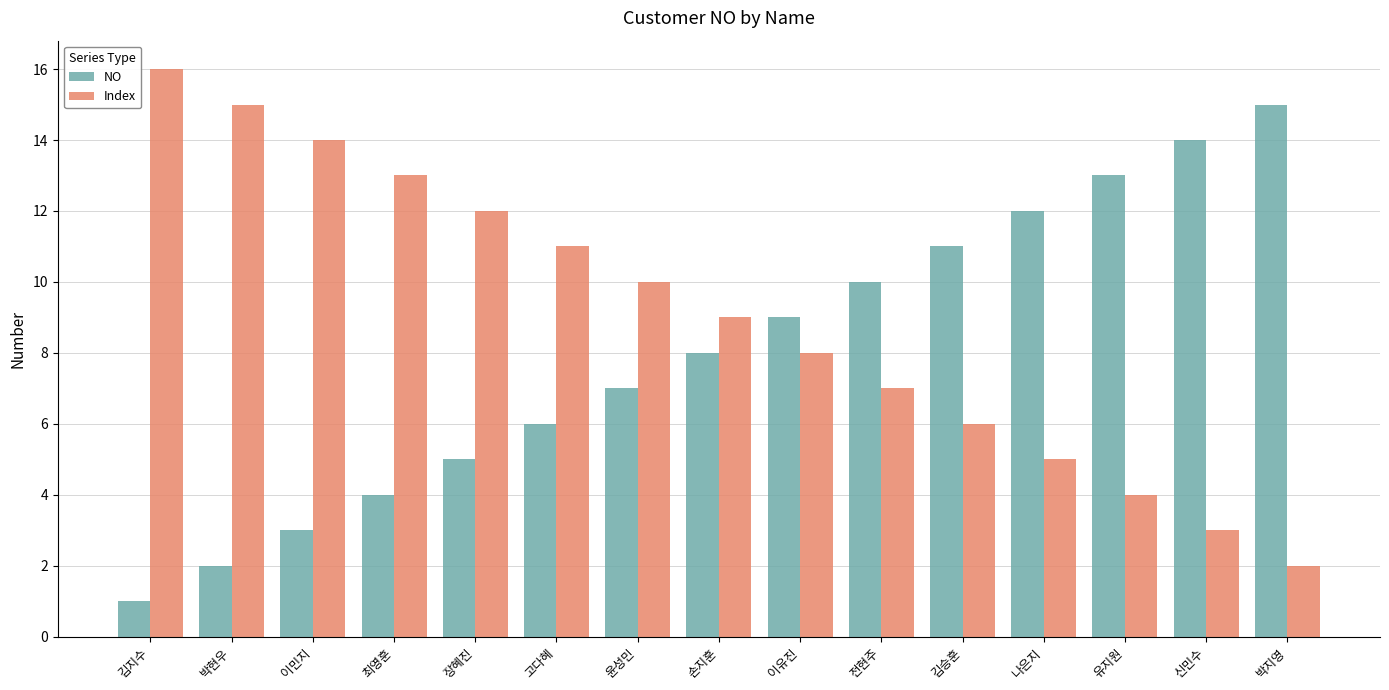

Rank the categories by NO value from highest to lowest.

박지영, 신민수, 유지원, 나은지, 김승훈, 전현주, 이유진, 손지훈, 윤성민, 고다혜, 장혜진, 최영훈, 이민지, 박현우, 김지수